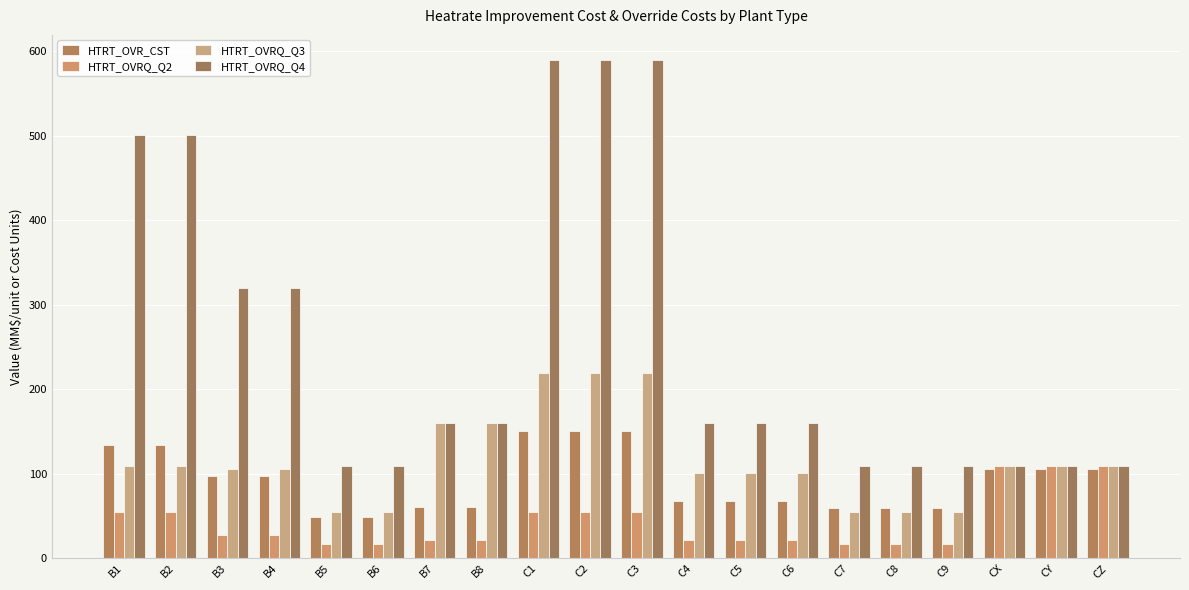

What is the difference between the HTRT_OVRQ_Q3 values at C2 and B4?

113.8